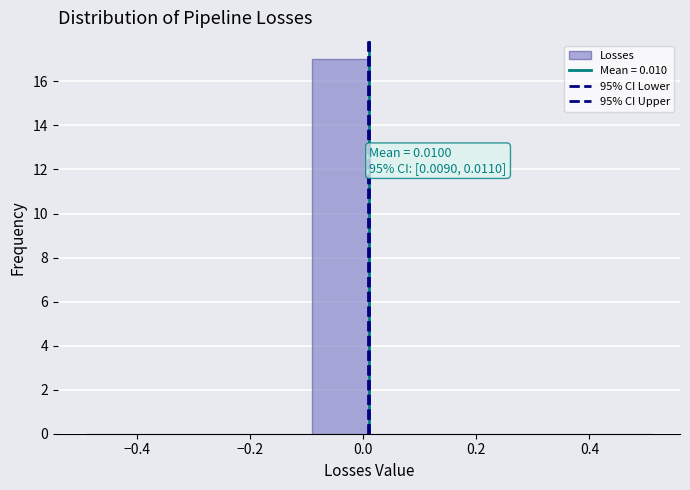

Over which range of the x-axis is the bar tallest?

-0.09 to 0.01